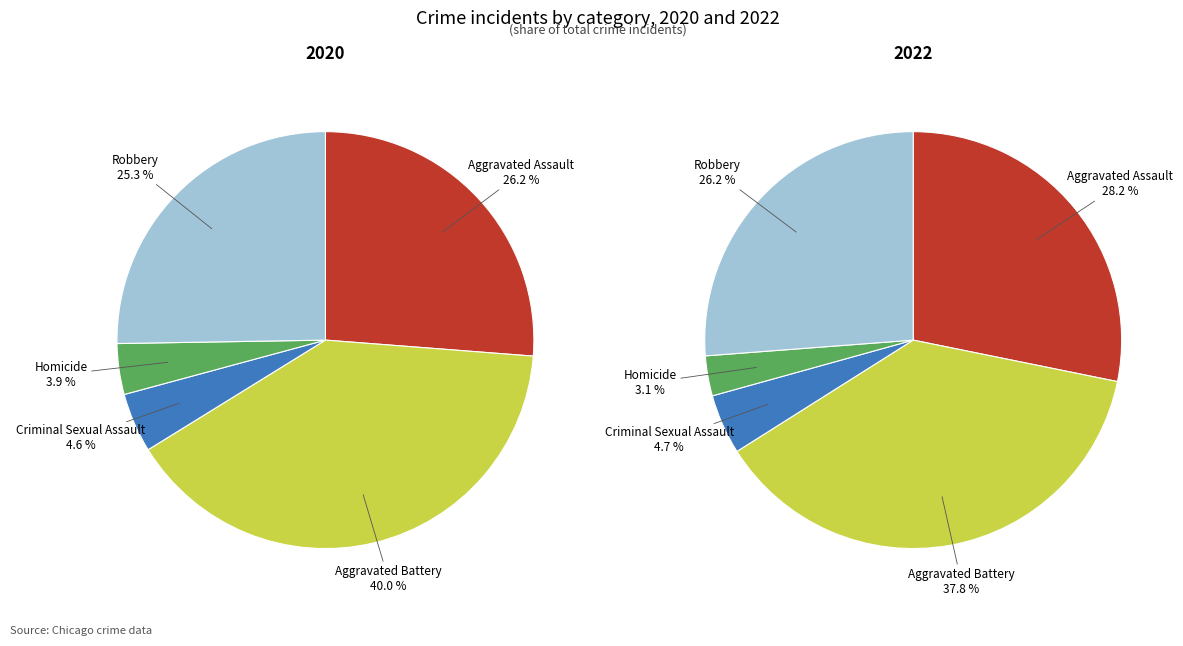

Between Aggravated Battery and Robbery, which is larger?

Aggravated Battery